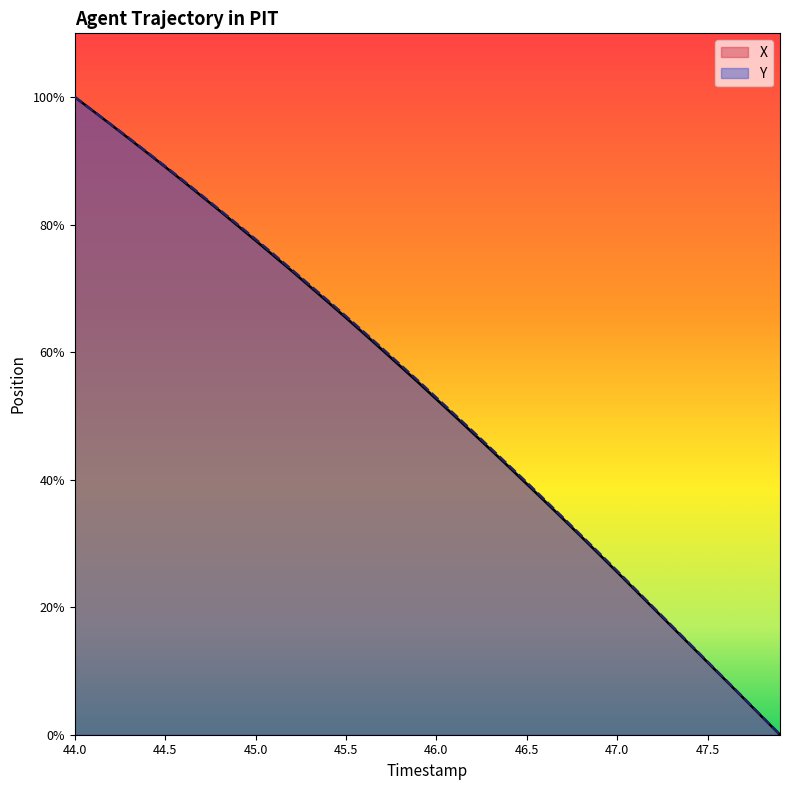

List the labels in order of Y value, largest first.

44.0, 44.1, 44.2, 44.3, 44.4, 44.5, 44.6, 44.7, 44.8, 44.9, 45.0, 45.1, 45.2, 45.3, 45.4, 45.5, 45.6, 45.7, 45.8, 45.9, 46.0, 46.1, 46.2, 46.3, 46.4, 46.5, 46.6, 46.7, 46.8, 46.9, 47.0, 47.1, 47.2, 47.3, 47.4, 47.5, 47.6, 47.7, 47.8, 47.9